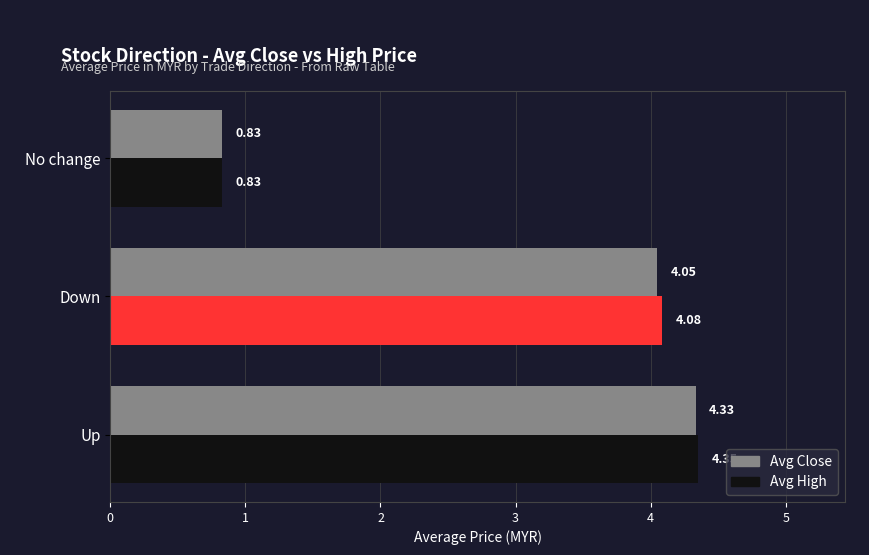

What is the sum of the Avg Close values at No change and Up?

5.2